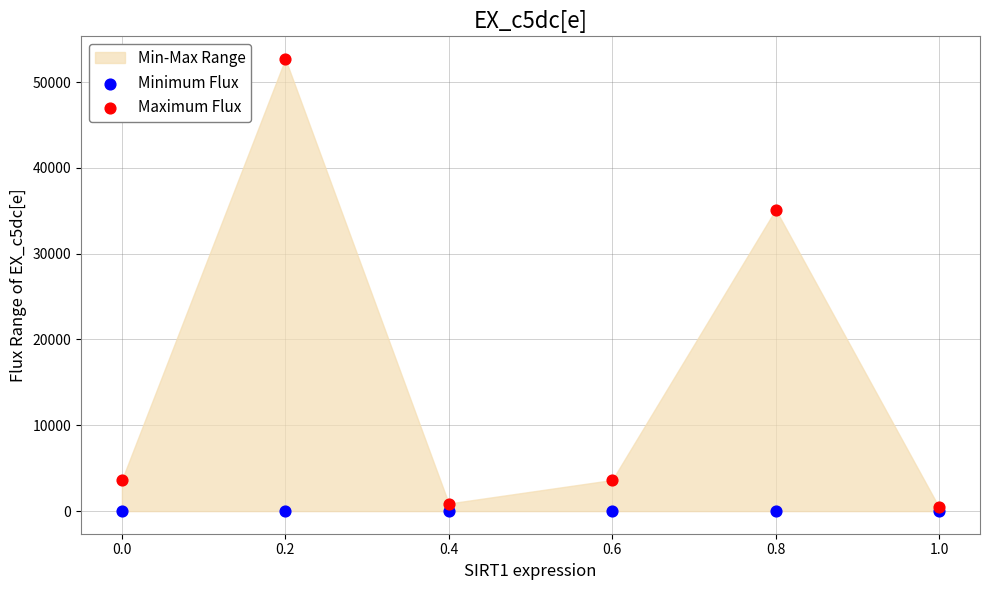

Across all series, what Y value is closest to 26345?

35138.7